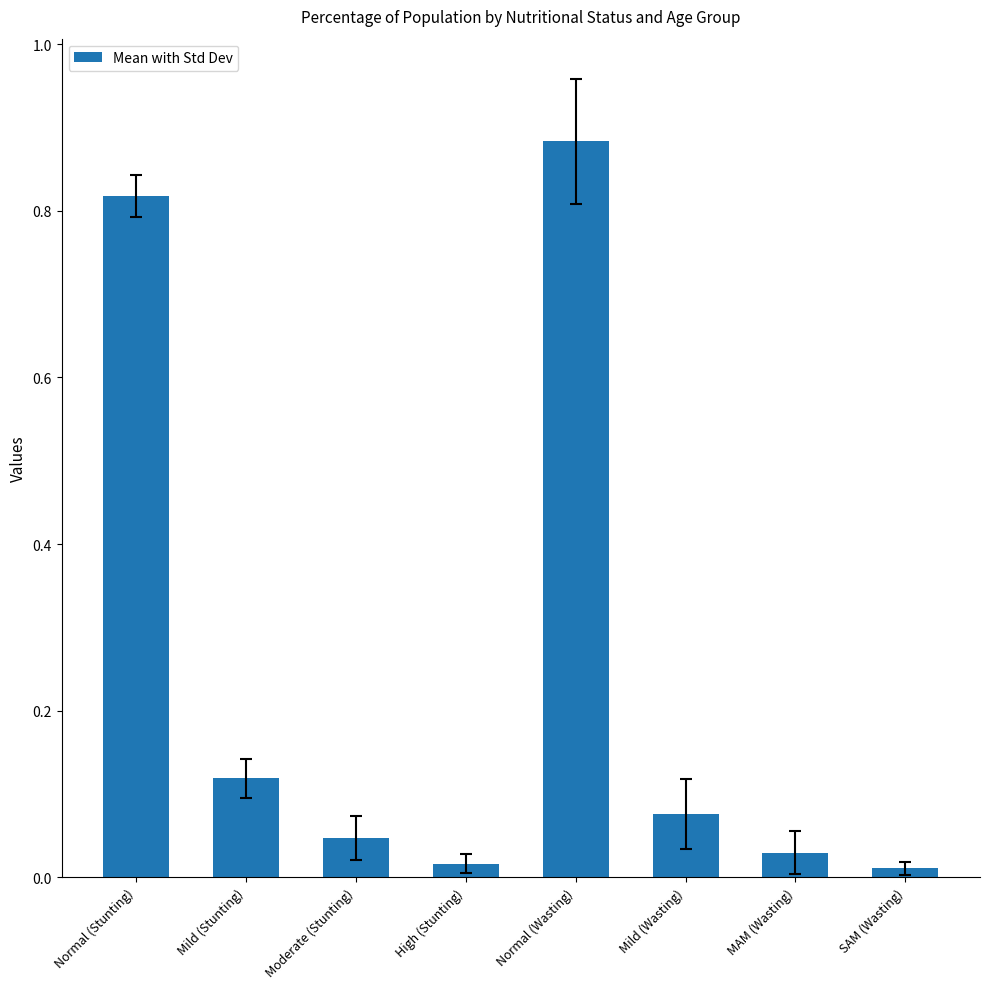

What position from the right is Mild (Wasting)?

3